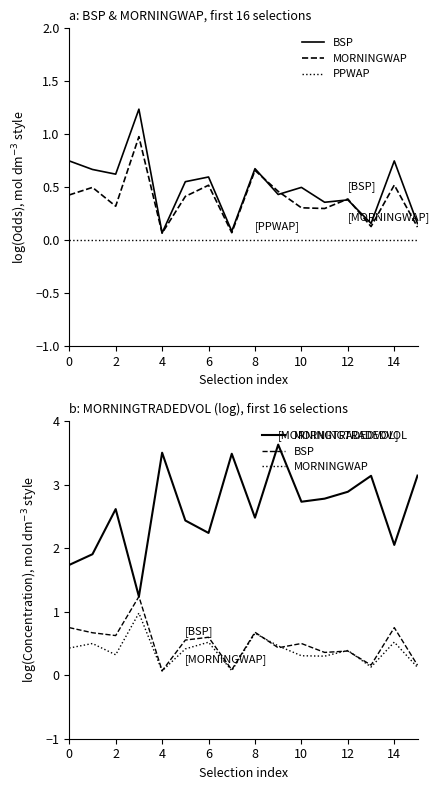

What is the average value of the BSP series?

0.5